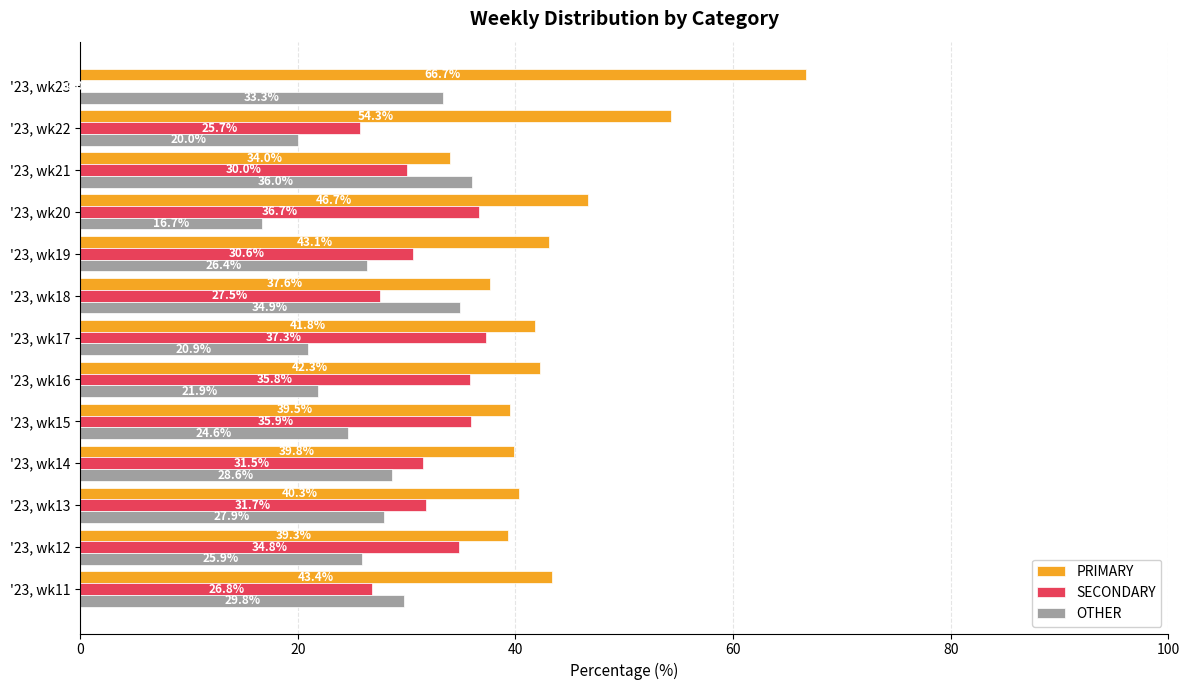

True or false: OTHER has a value of 16.7 at '23, wk20.

True